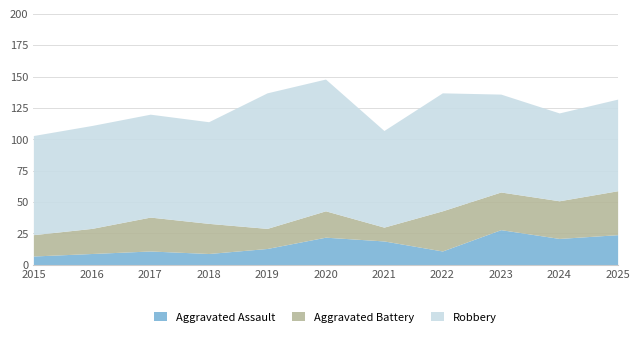

What is the value of the Robbery point at the 2nd from the left?

82